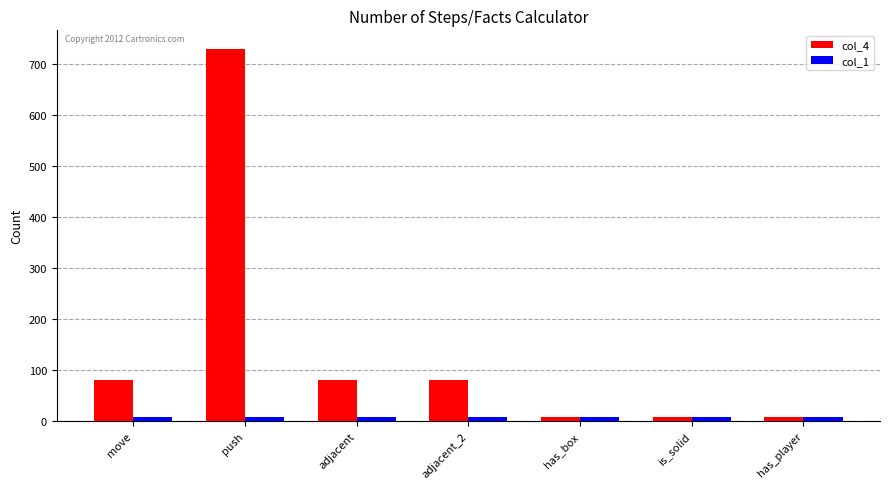

Reading left to right, extract all data points from this chart.

col_4: move=81	push=729	adjacent=81	adjacent_2=81	has_box=9	is_solid=9	has_player=9
col_1: move=9	push=9	adjacent=9	adjacent_2=9	has_box=9	is_solid=9	has_player=9